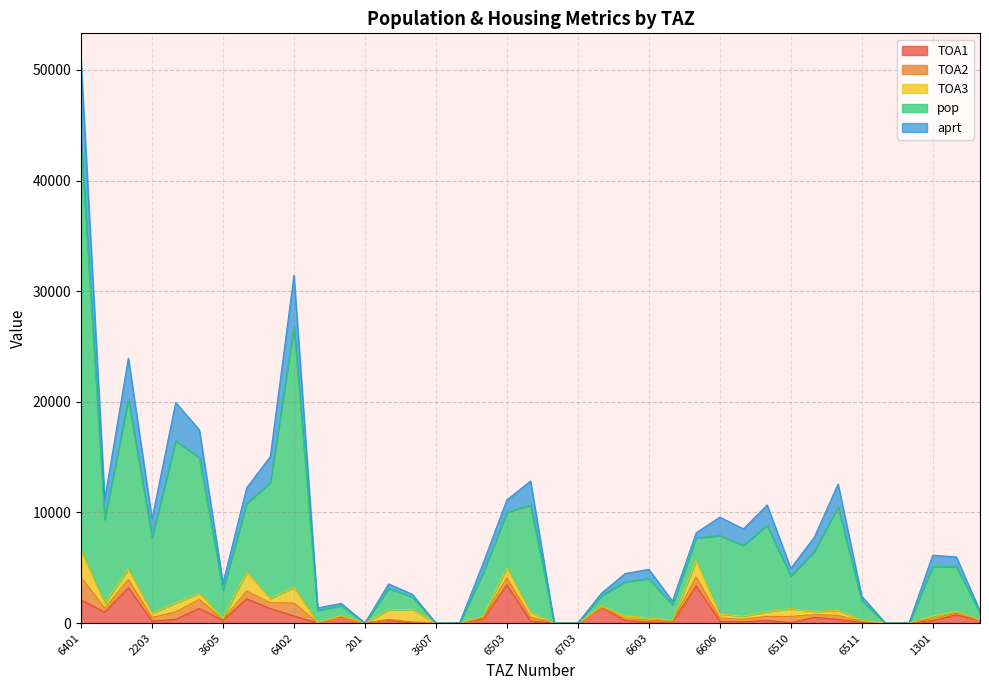

At which label does aprt first exceed 4562?

6401